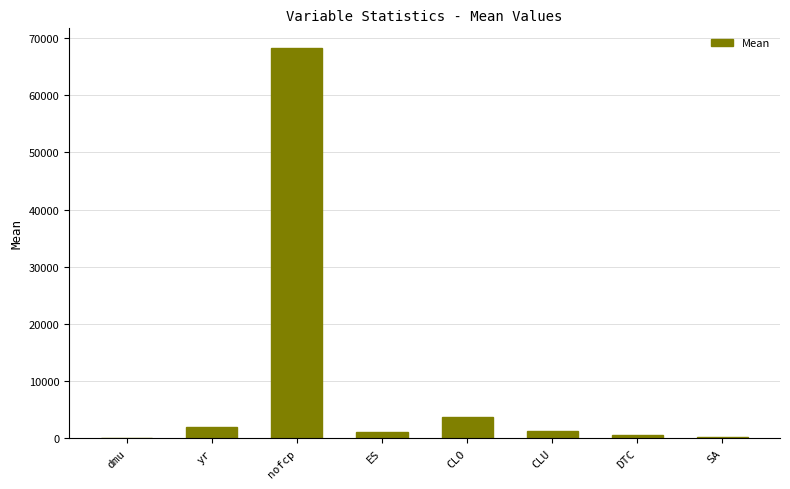

What is the sum of the values at CLU and dmu?

1359.6